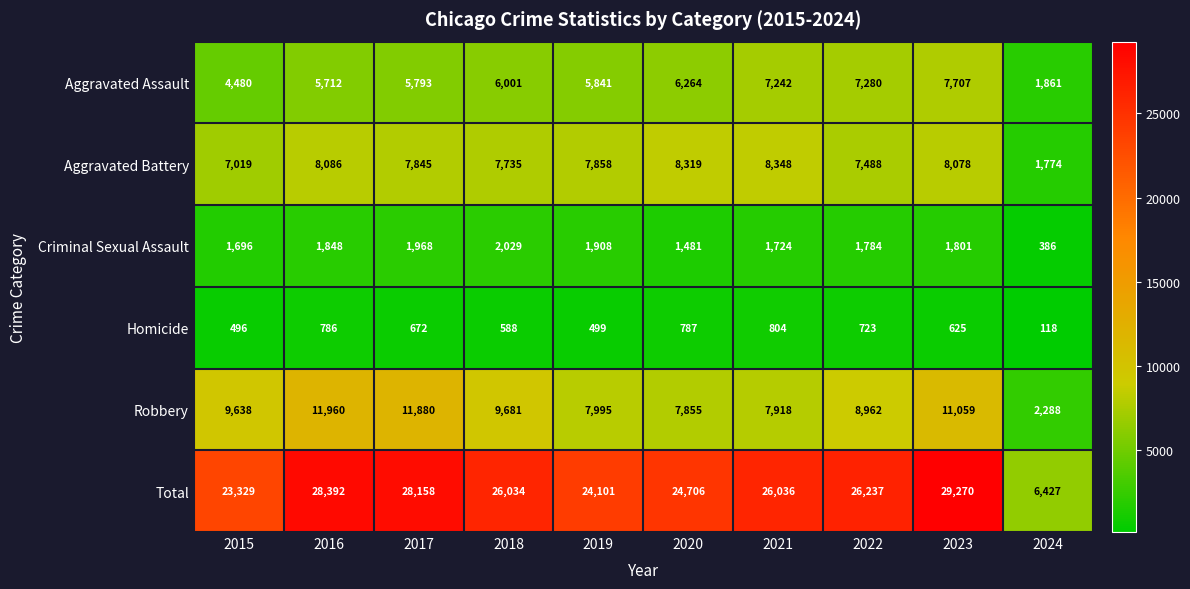

At 2019, list the series in order from largest to smallest.

Total, Robbery, Aggravated Battery, Aggravated Assault, Criminal Sexual Assault, Homicide